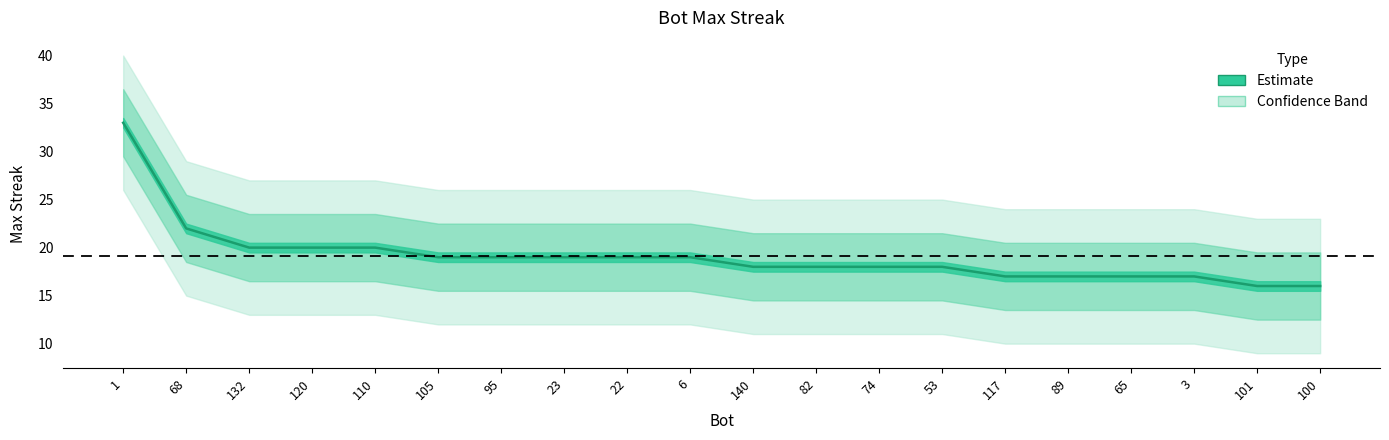

True or false: there are more than 1 points higher than both neighbors.

False